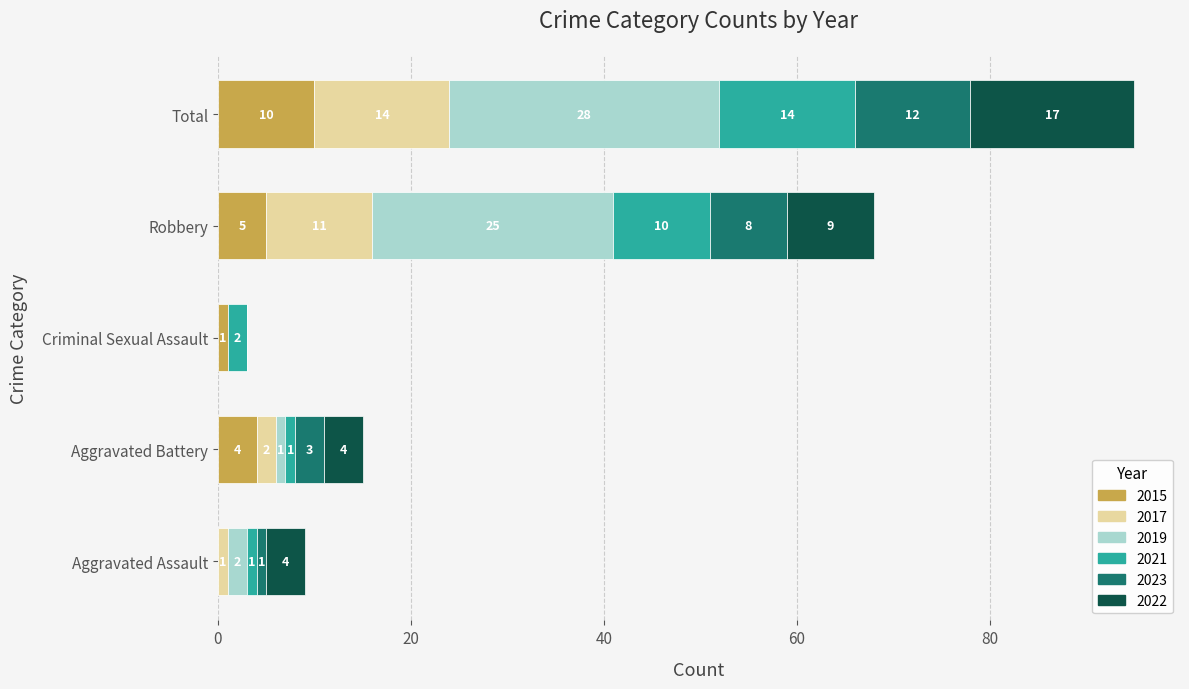

What is the total value across all series at Robbery?

68